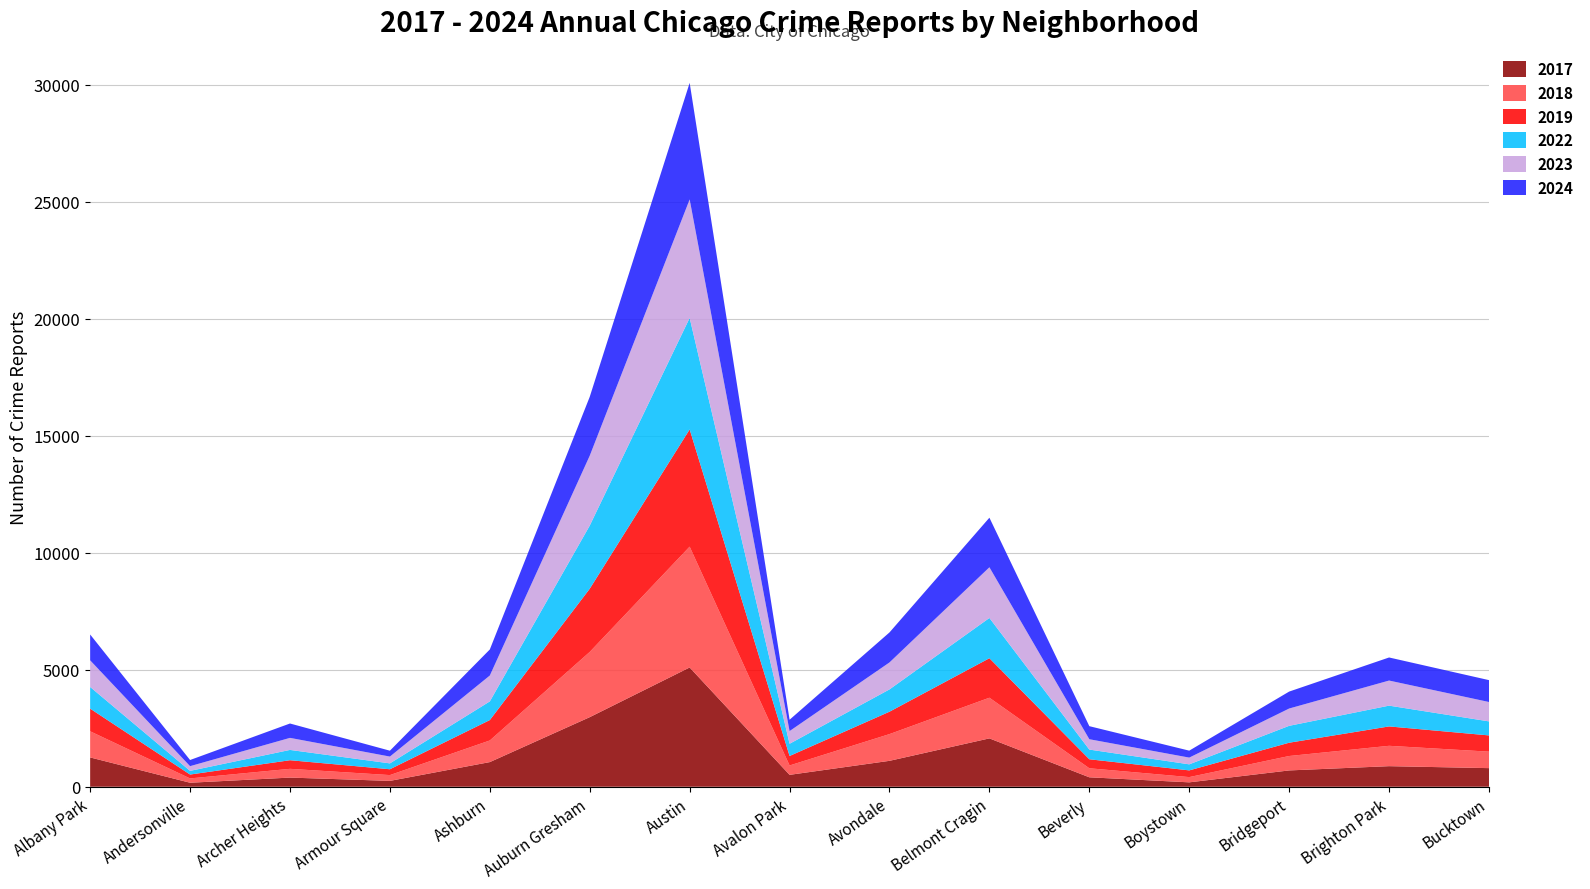

Reading right to left, extract all data points from this chart.

2019: Bucktown=694	Brighton Park=828	Bridgeport=568	Boystown=287	Beverly=385	Belmont Cragin=1687	Avondale=957	Avalon Park=405	Austin=5008	Auburn Gresham=2700	Ashburn=872	Armour Square=249	Archer Heights=368	Andersonville=166	Albany Park=968
2022: Bucktown=599	Brighton Park=888	Bridgeport=722	Boystown=258	Beverly=414	Belmont Cragin=1720	Avondale=953	Avalon Park=522	Austin=4762	Auburn Gresham=2698	Ashburn=797	Armour Square=251	Archer Heights=440	Andersonville=157	Albany Park=926
2023: Bucktown=828	Brighton Park=1072	Bridgeport=739	Boystown=288	Beverly=442	Belmont Cragin=2166	Avondale=1152	Avalon Park=542	Austin=5065	Auburn Gresham=2986	Ashburn=1106	Armour Square=291	Archer Heights=515	Andersonville=201	Albany Park=1138
2024: Bucktown=935	Brighton Park=986	Bridgeport=724	Boystown=297	Beverly=558	Belmont Cragin=2118	Avondale=1282	Avalon Park=485	Austin=4980	Auburn Gresham=2517	Ashburn=1113	Armour Square=251	Archer Heights=614	Andersonville=263	Albany Park=1104
2017: Bucktown=795	Brighton Park=879	Bridgeport=697	Boystown=188	Beverly=403	Belmont Cragin=2066	Avondale=1107	Avalon Park=508	Austin=5096	Auburn Gresham=2973	Ashburn=1053	Armour Square=250	Archer Heights=391	Andersonville=171	Albany Park=1252
2018: Bucktown=704	Brighton Park=870	Bridgeport=616	Boystown=224	Beverly=386	Belmont Cragin=1738	Avondale=1142	Avalon Park=401	Austin=5163	Auburn Gresham=2787	Ashburn=924	Armour Square=248	Archer Heights=374	Andersonville=184	Albany Park=1117